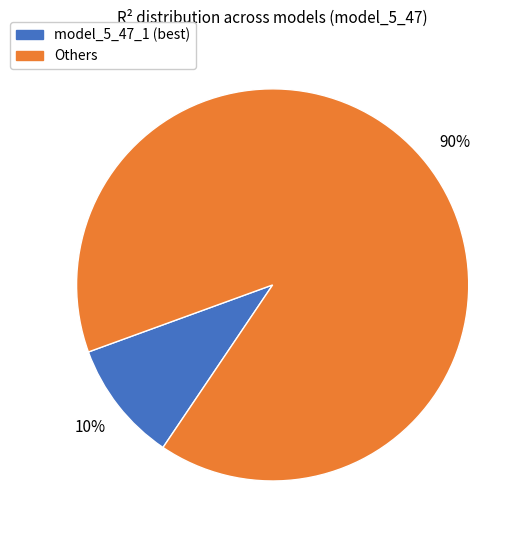

Does any single category account for the majority?

Yes